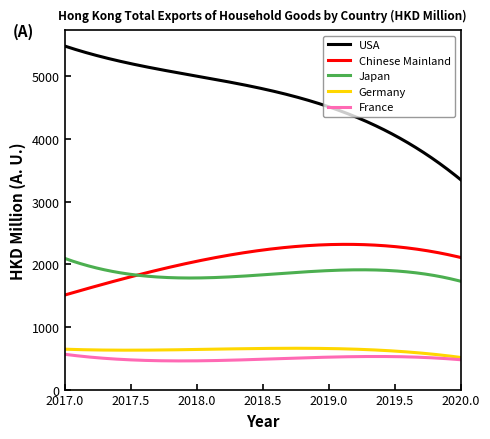

What is the minimum value for Germany?

512.4